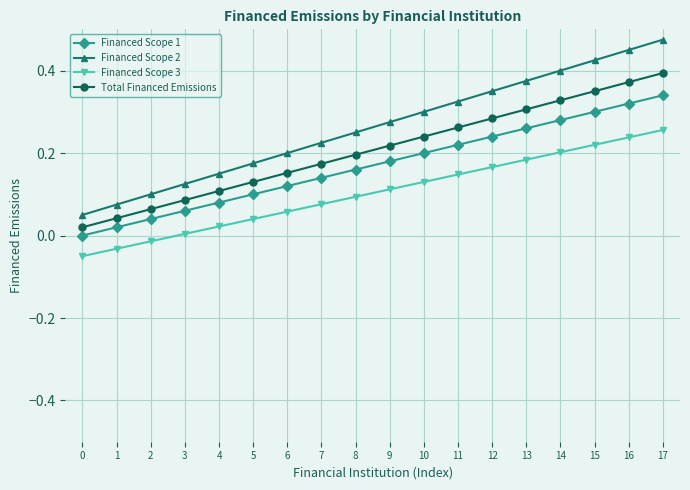

Count the Financed Scope 2 values in the range 0 to 1.

18